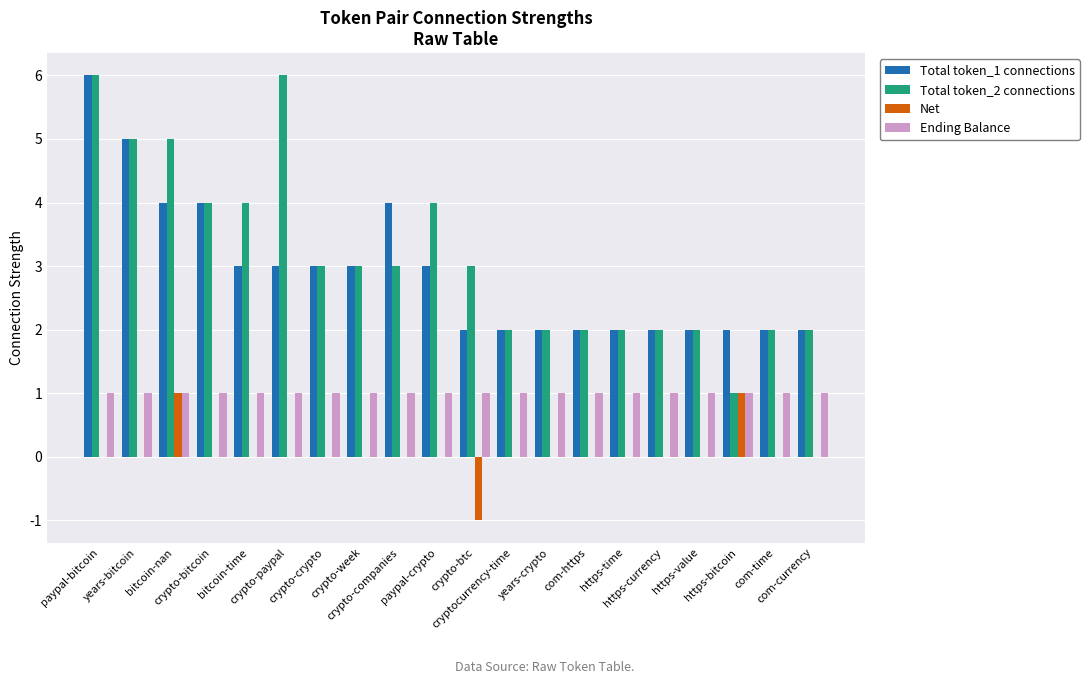

Read the Total token_2 connections value at crypto-crypto.

3